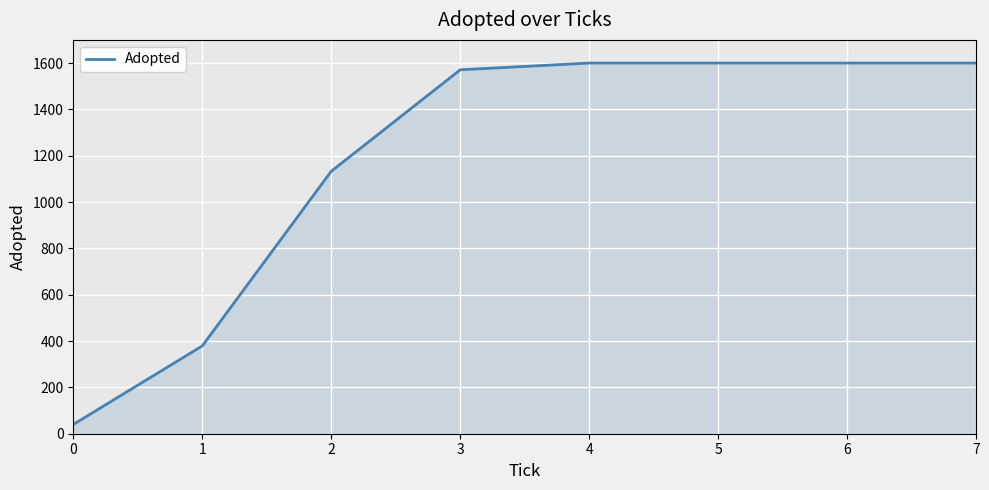

True or false: the data has more than 2 interior local peaks.

False